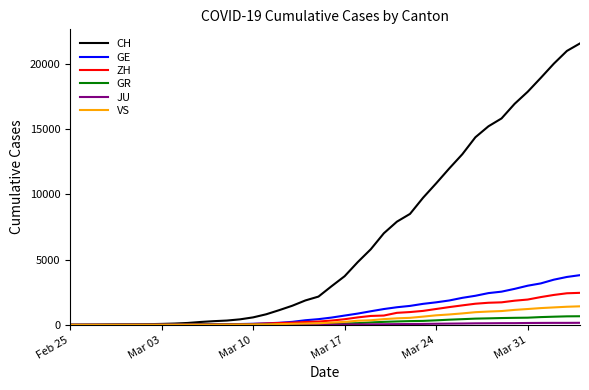

Which series has the largest range (max minus min)?

CH